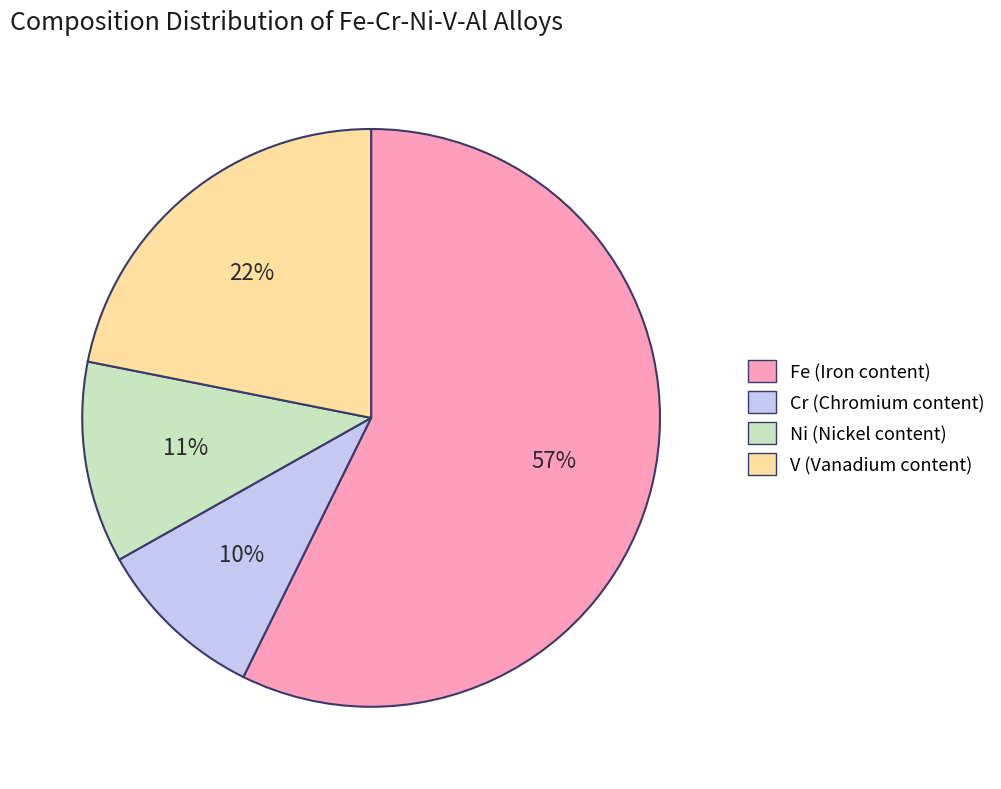

To the nearest percent, what is the difference between the Cr (Chromium content) and V (Vanadium content) slice percentages?

12%